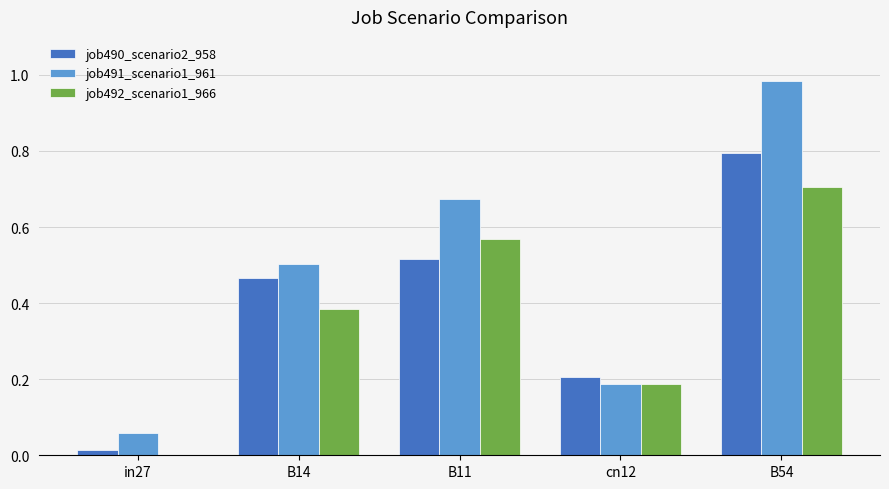

Is the value of job491_scenario1_961 at B14 greater than the value of job490_scenario2_958 at B14?

Yes